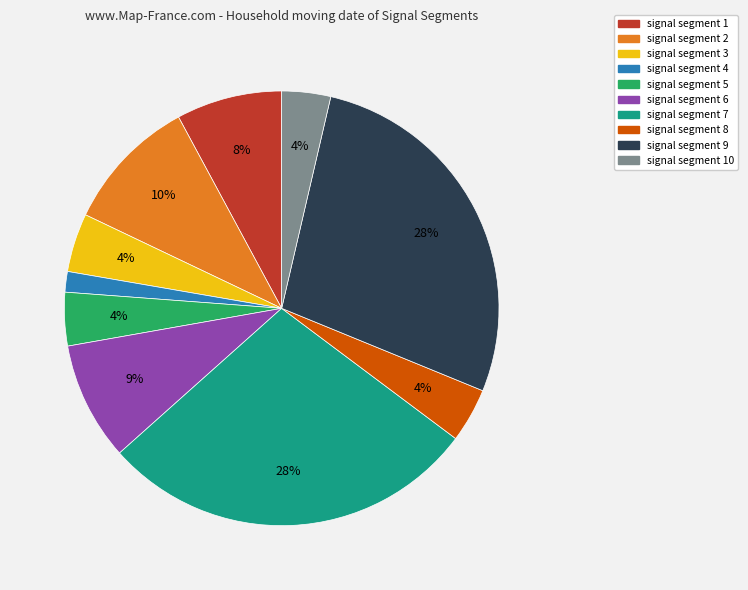

Does any single category account for the majority?

No